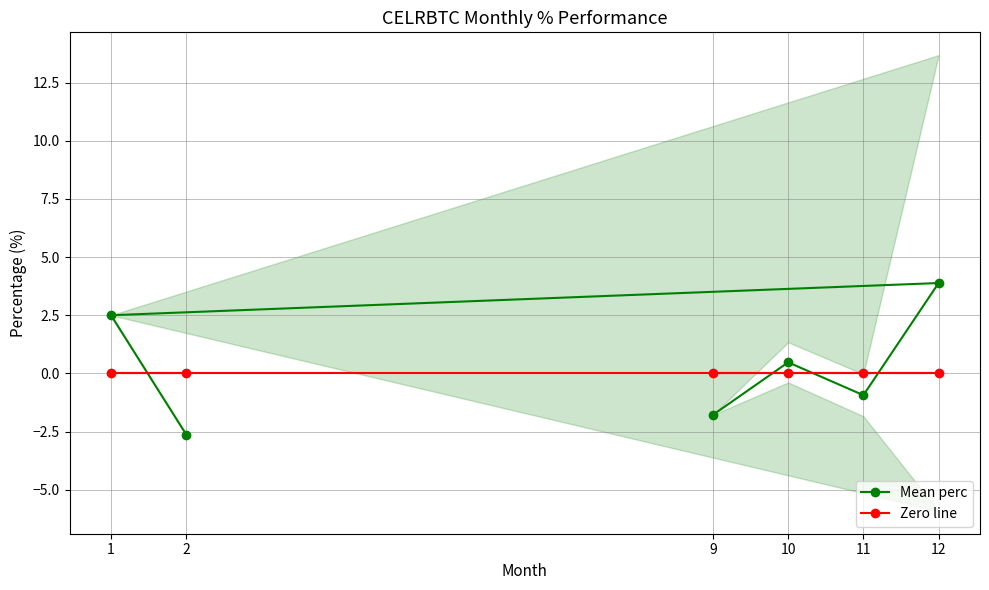

True or false: Mean perc has more than 0 points higher than both neighbors.

True